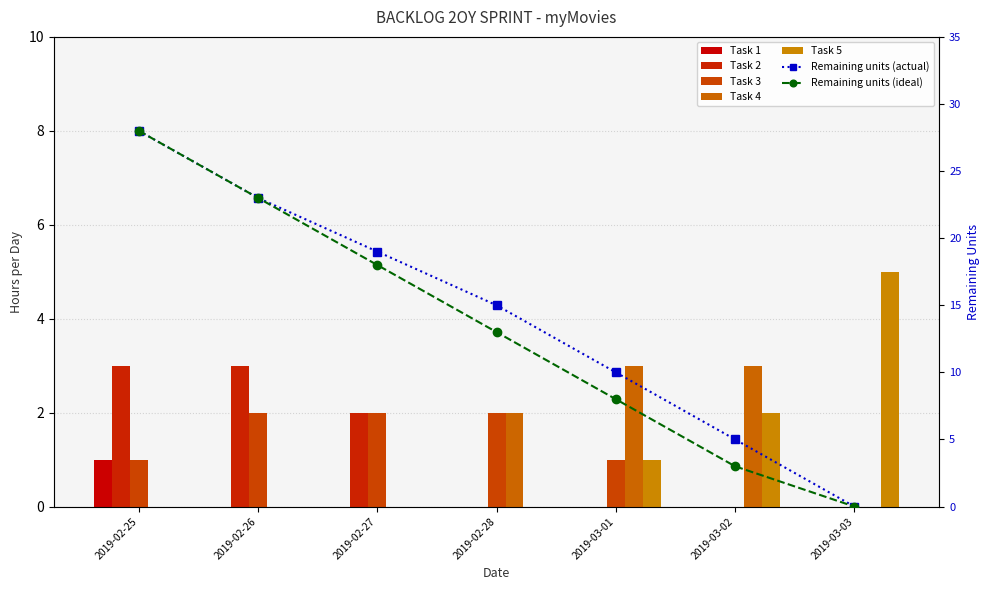

Which category has the lowest value in the Task 4 series?

2019-02-25